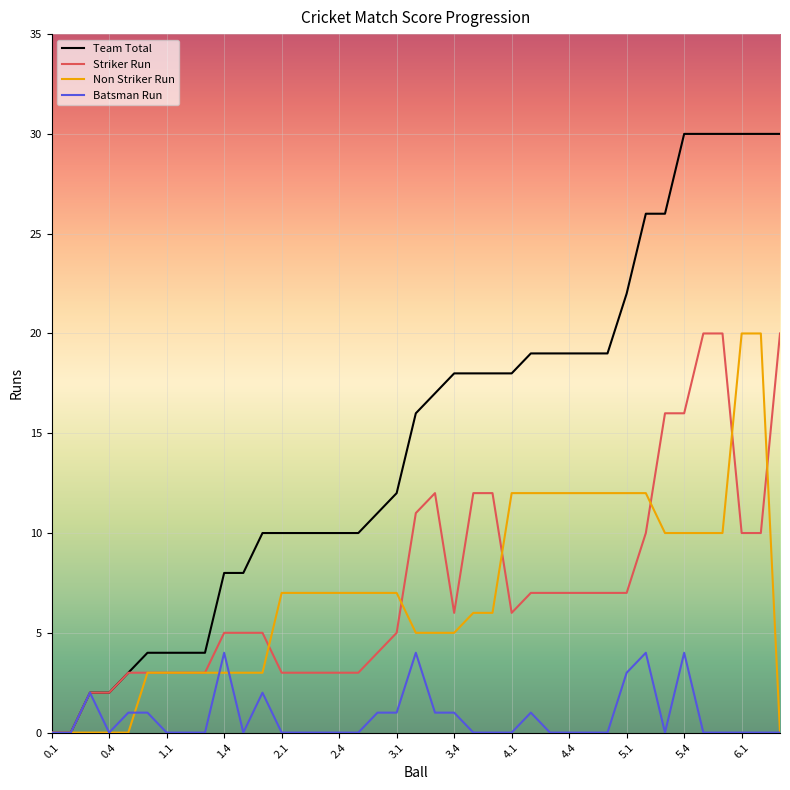

What is the greatest value displayed?

30